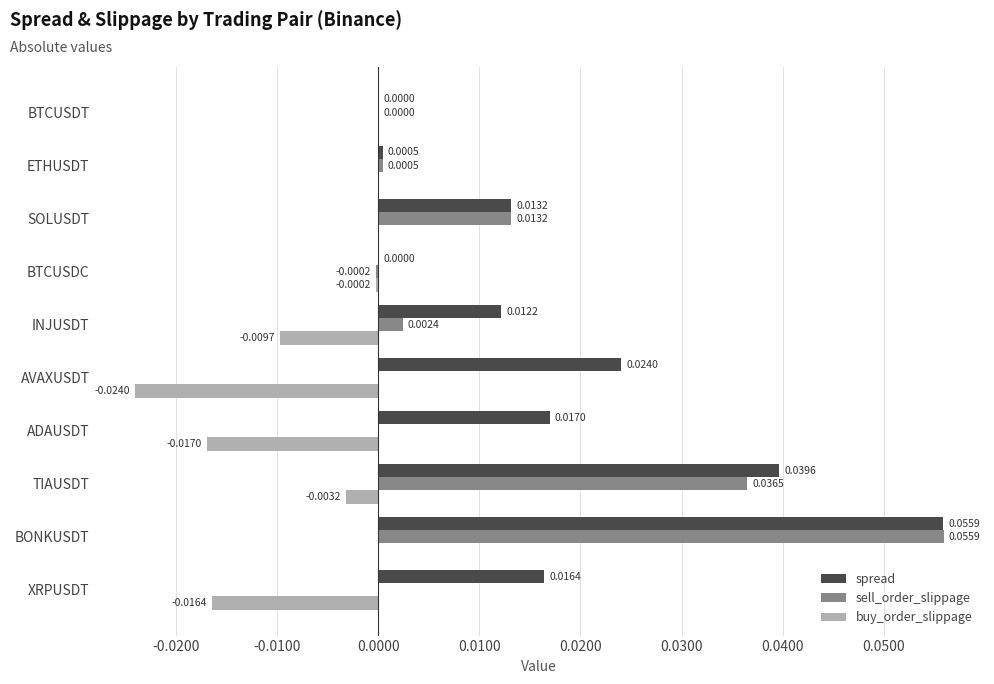

Which series has the largest total across all categories?

spread